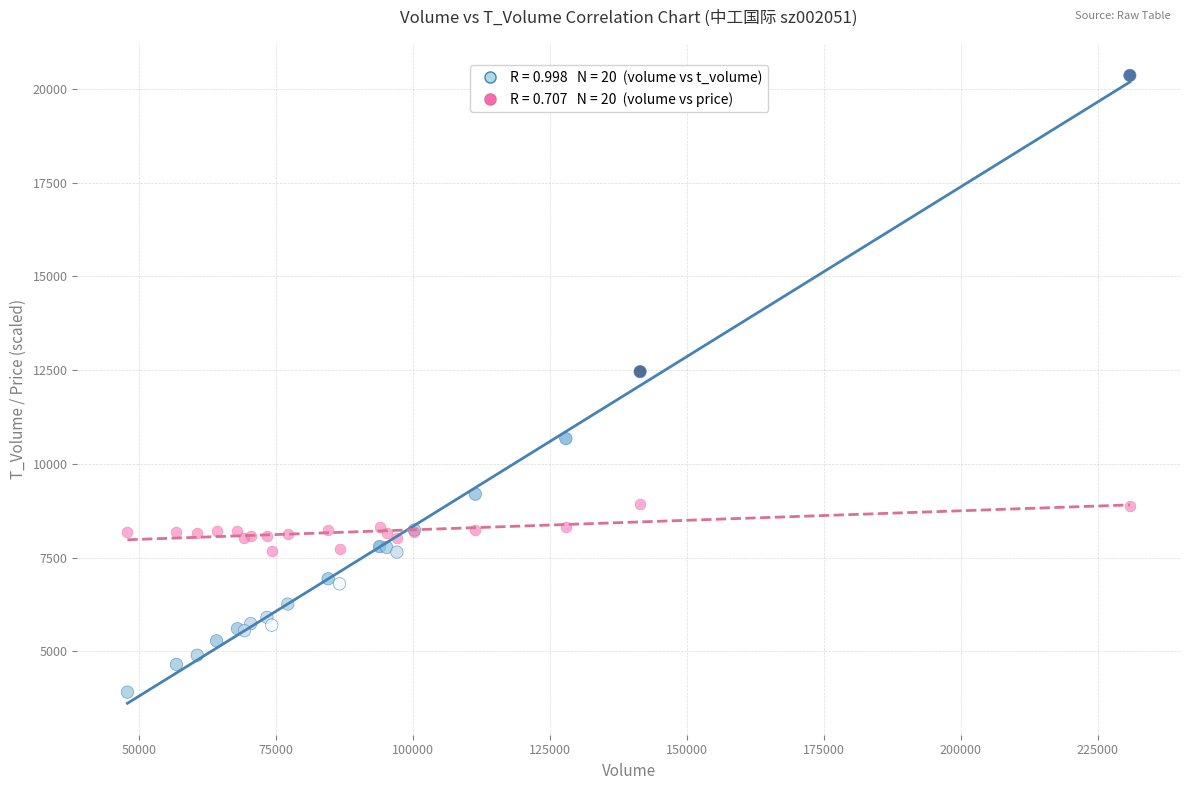

Across all series, what Y value is closest to 12135?

12459.0